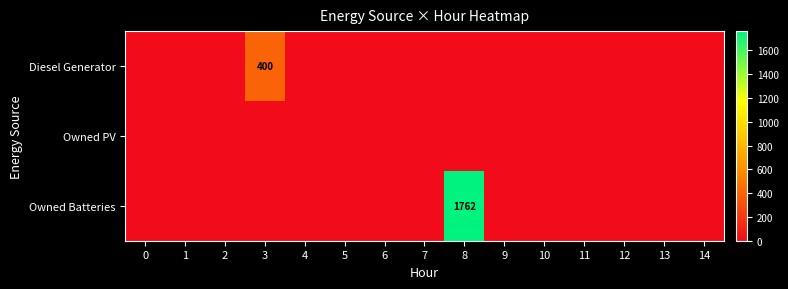

Which series has the largest total across all categories?

Owned Batteries